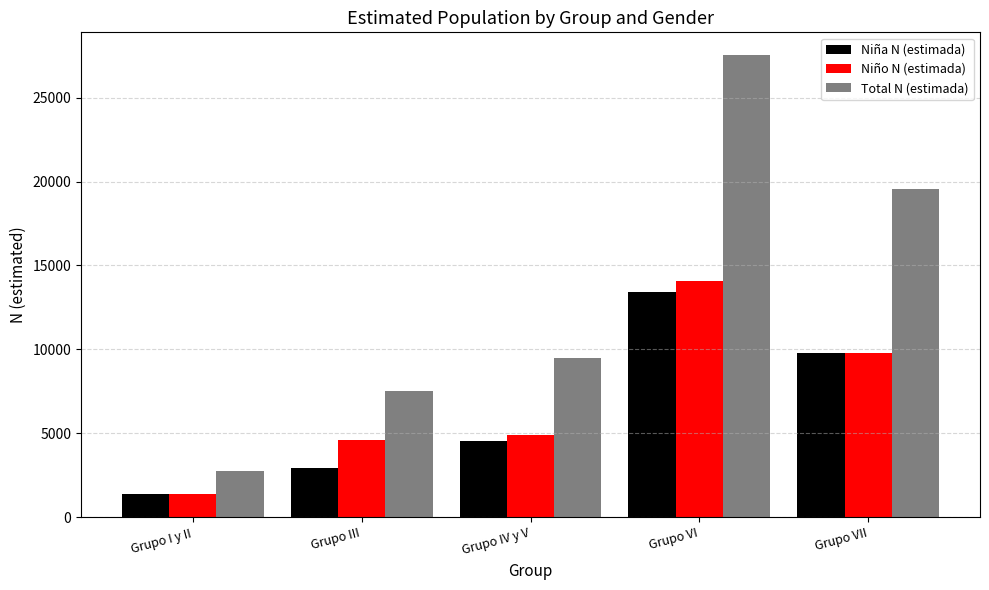

Is it true that Total N (estimada) equals 5291 at Grupo IV y V?

False